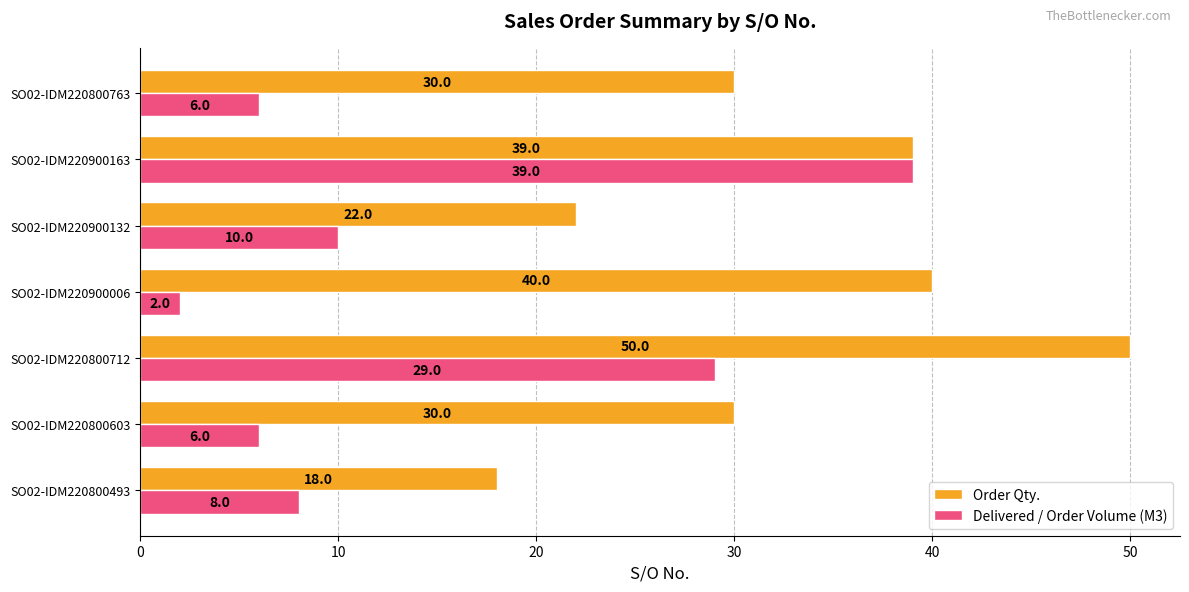

Is it true that Order Qty. equals 22 at SO02-IDM220900132?

True